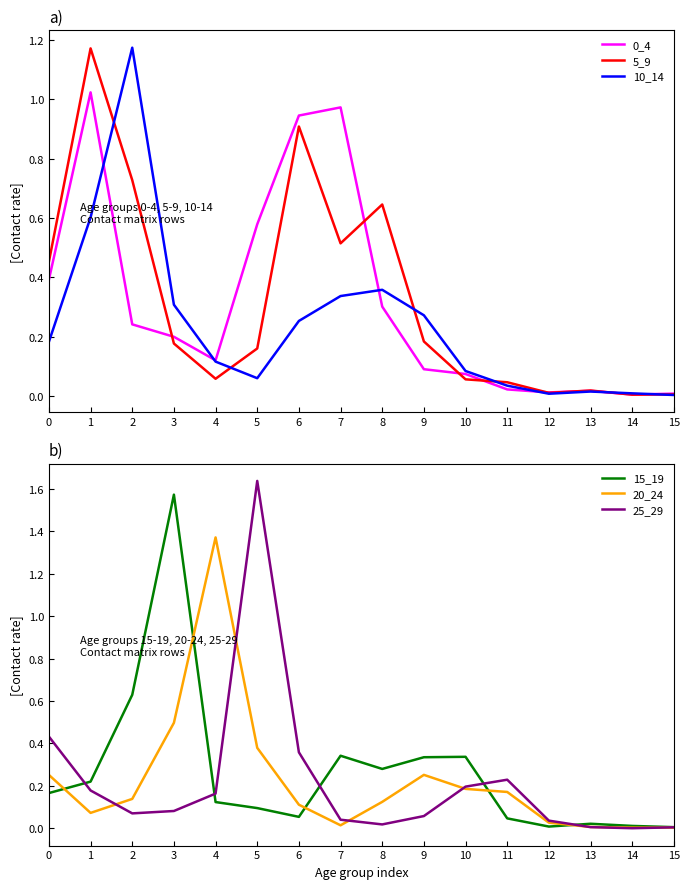

Where do 0_4 and 5_9 first cross each other?

2 and 3